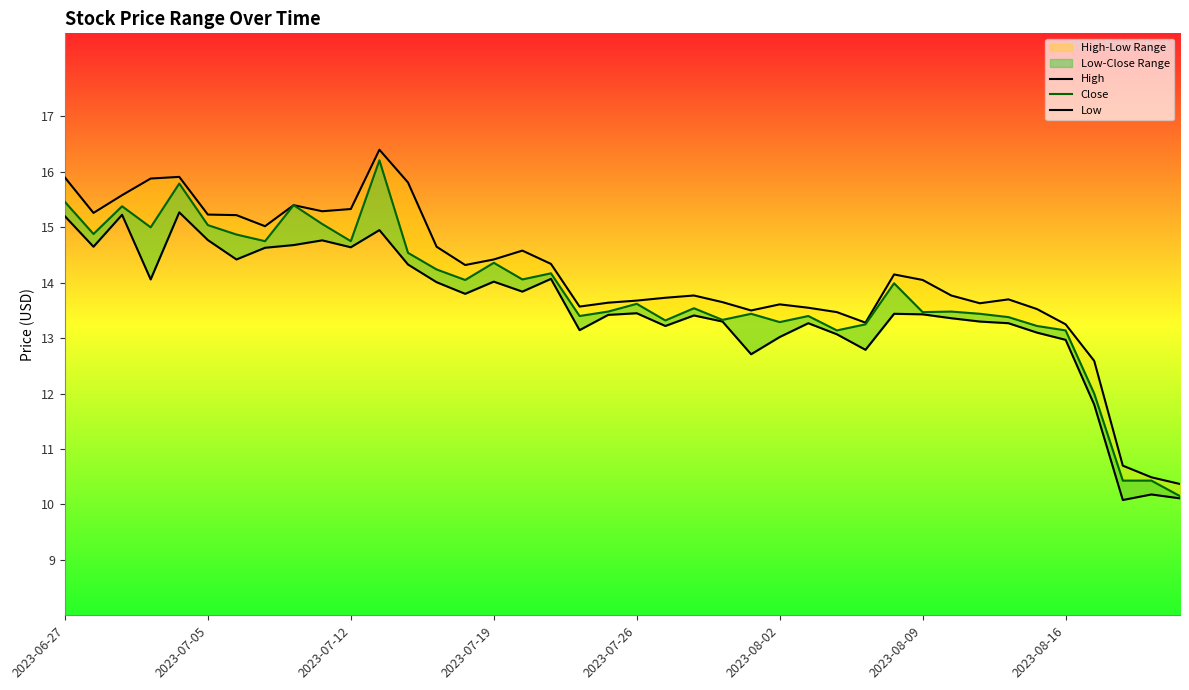

What is the difference between the second highest and second lowest values in the Close series?

5.4